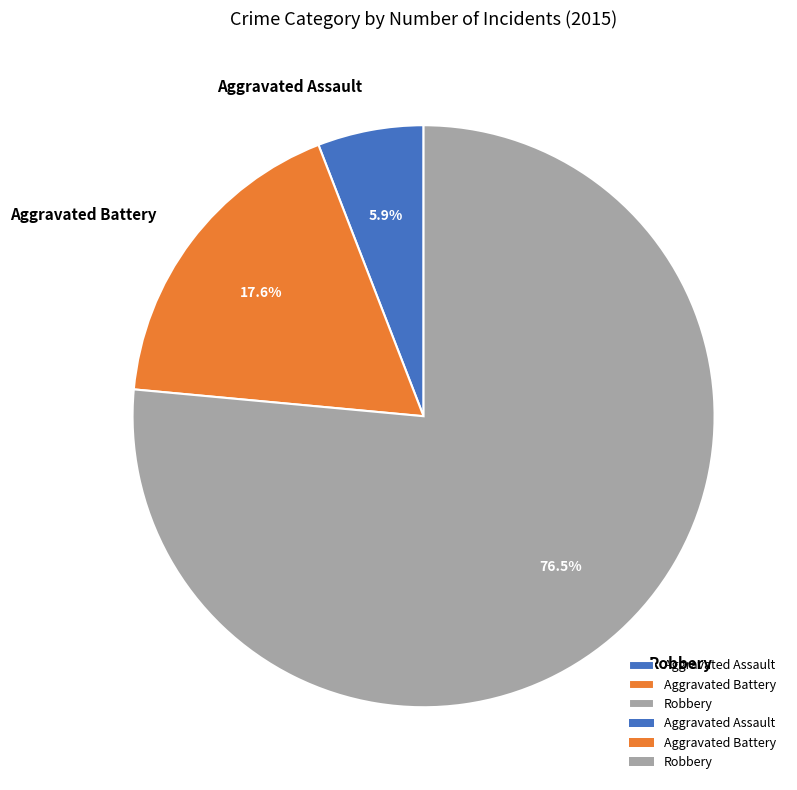

What percentage is the Aggravated Assault slice, to the nearest percent?

6%